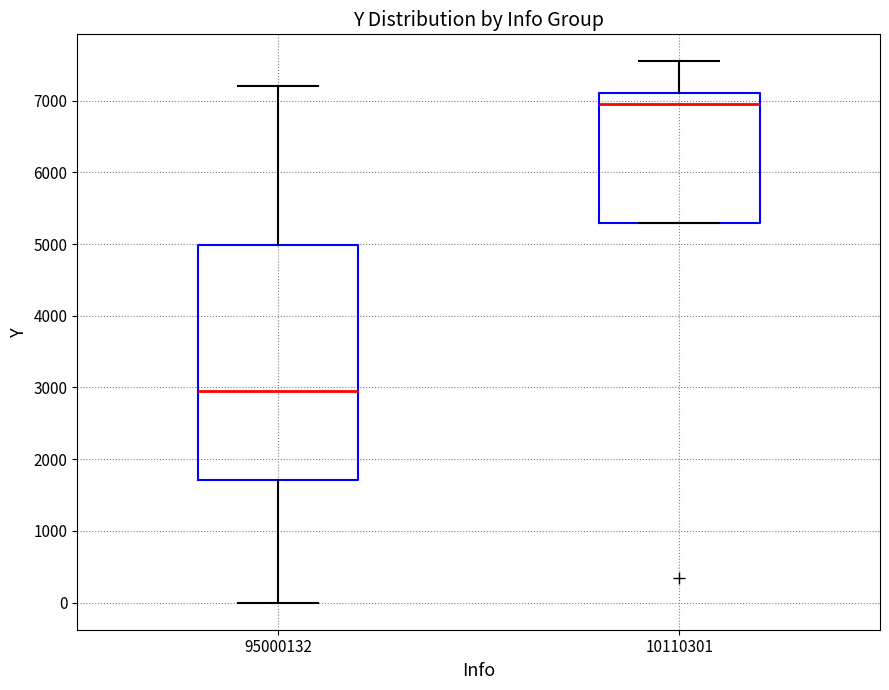

Comparing the boxes themselves (not the whiskers), which one is the tallest?

95000132